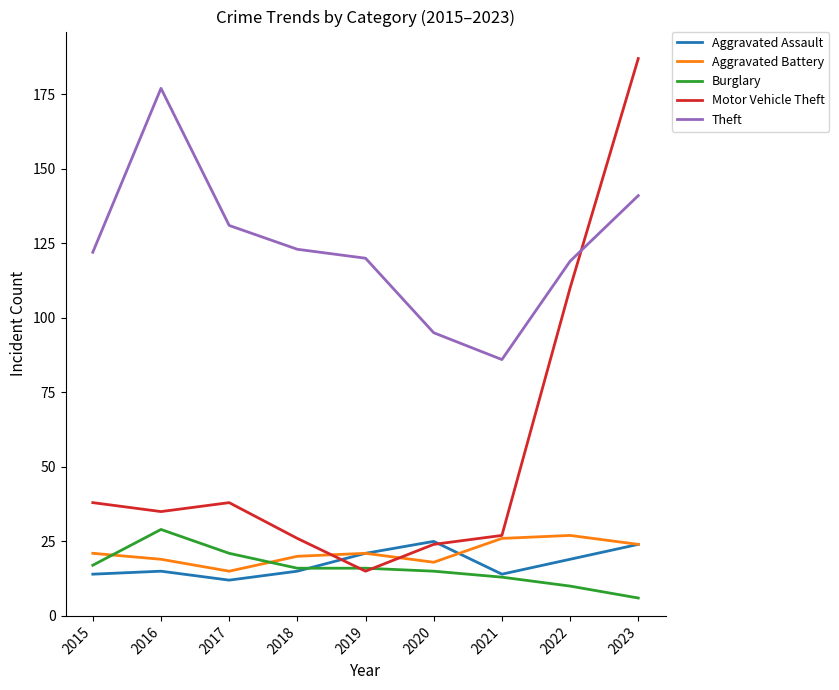

What is the spread (max minus min) of values at 2017?

119